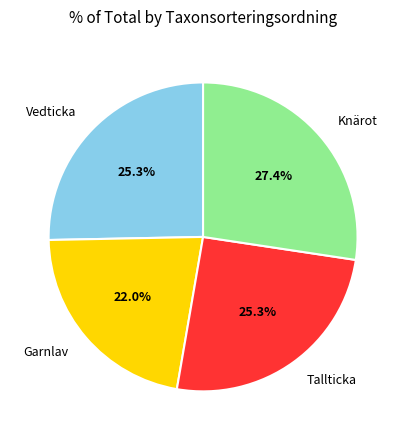

Does any single category account for the majority?

No